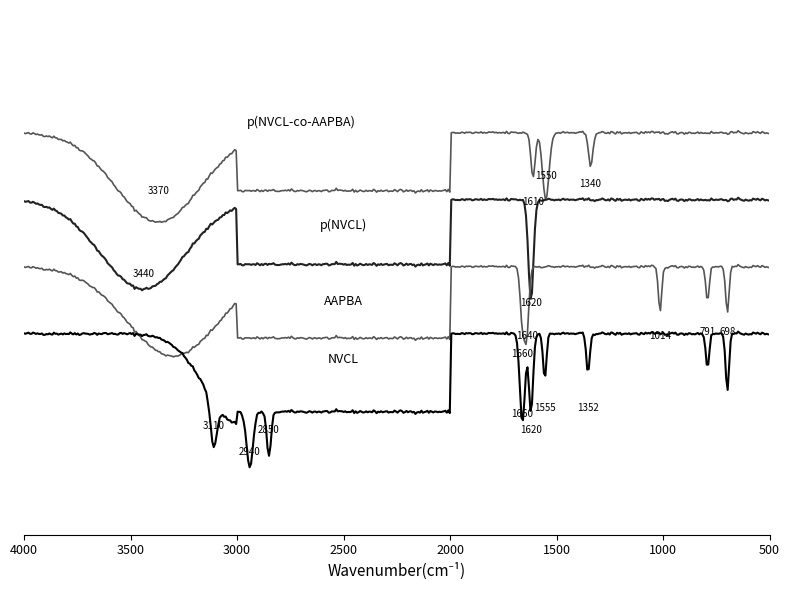

The value of p(NVCL) at 21 is 13. True or false?

False